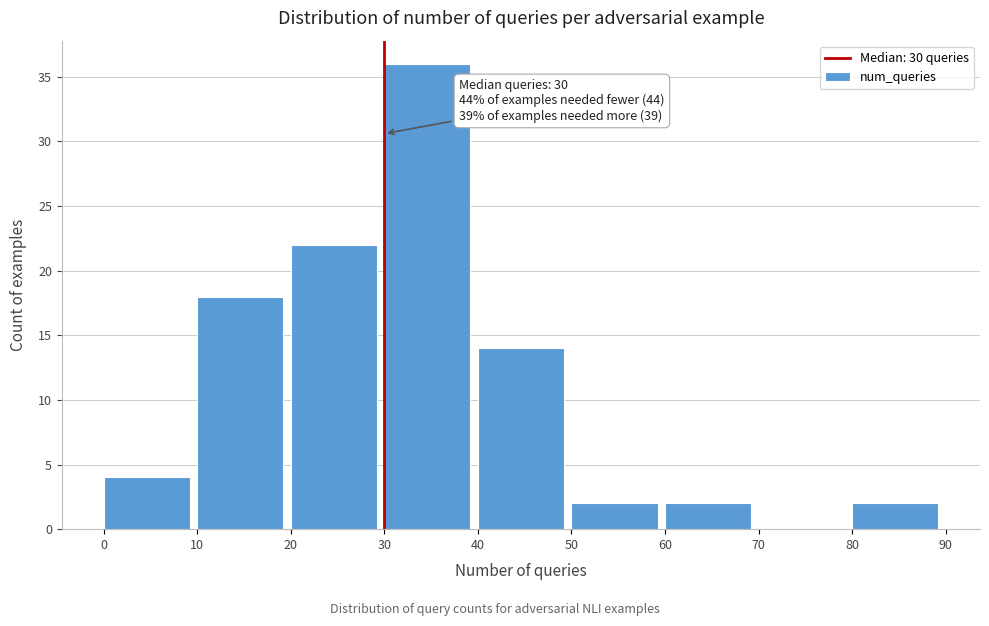

Which range on the x-axis has the tallest bar?

30 to 40